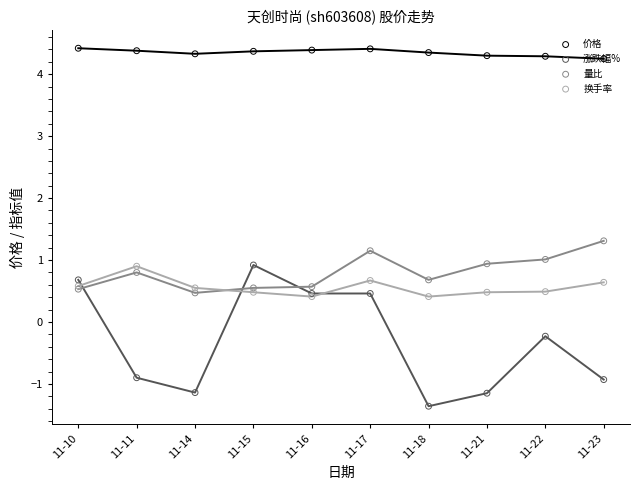

Which series contains the highest Y value?

价格